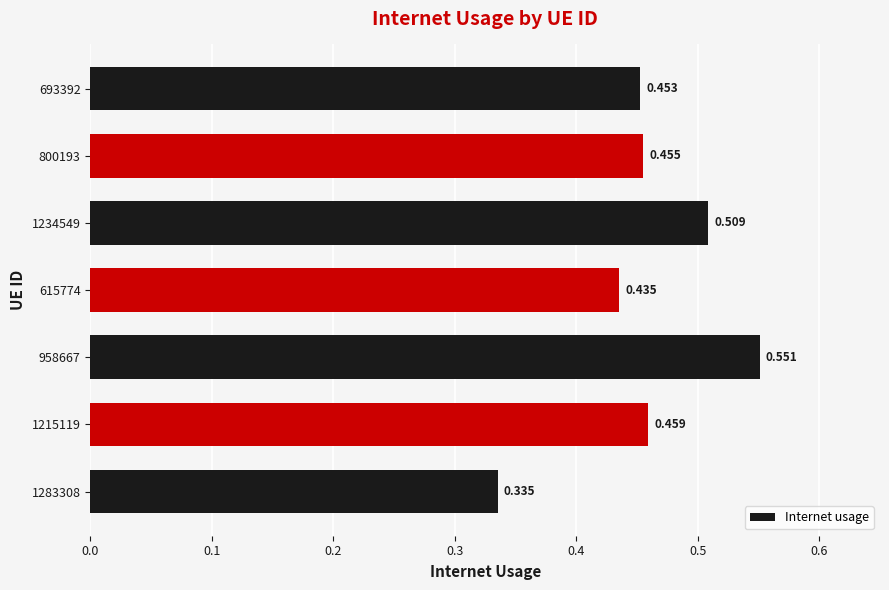

Which label corresponds to the largest value in the chart?

958667